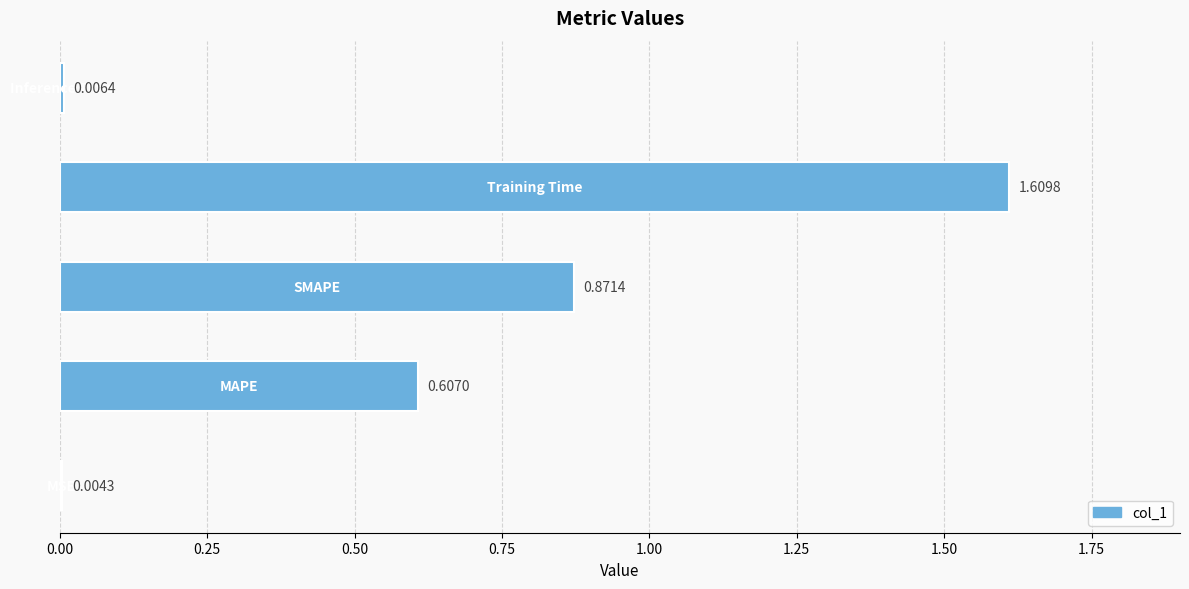

What is the sum of all values?

3.1